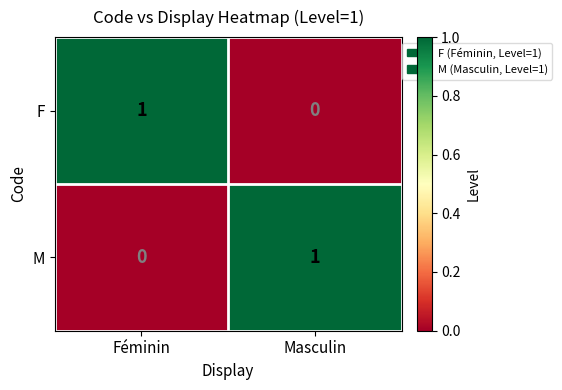

What is the spread (max minus min) of values at Féminin?

1